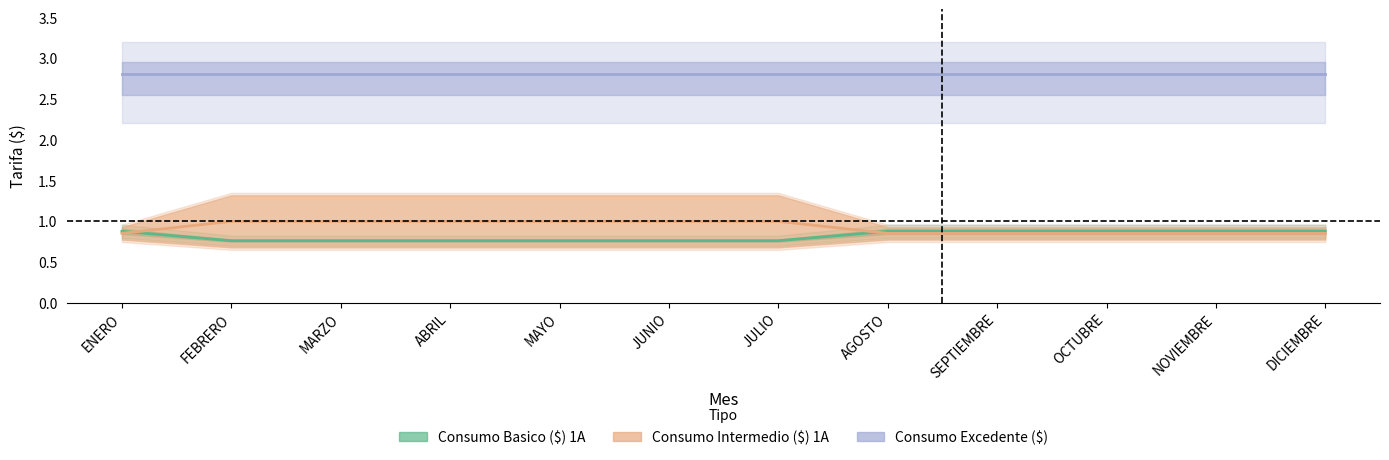

How many lines are shown in the chart?

3